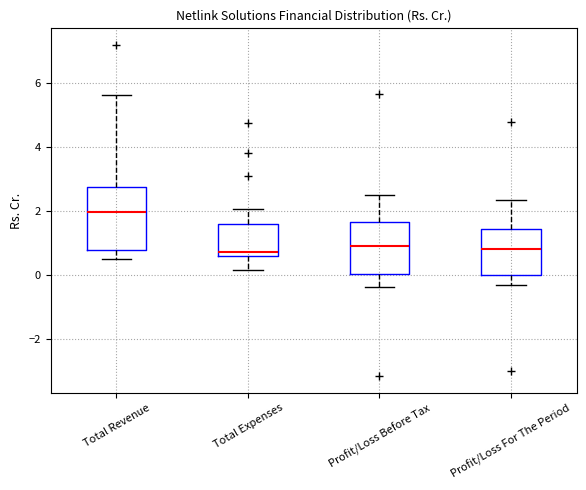

Where does the lower whisker of the box for Profit/Loss Before Tax end on the y-axis? The values are not printed on the chart, so give them approximately, as read against the axis.

-0.4